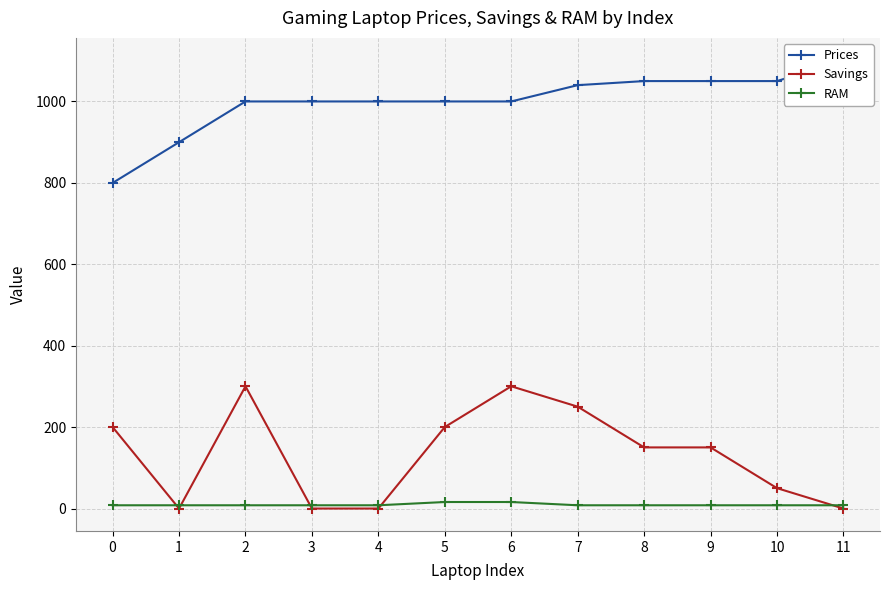

What are all the series names shown in the legend?

Prices, Savings, RAM